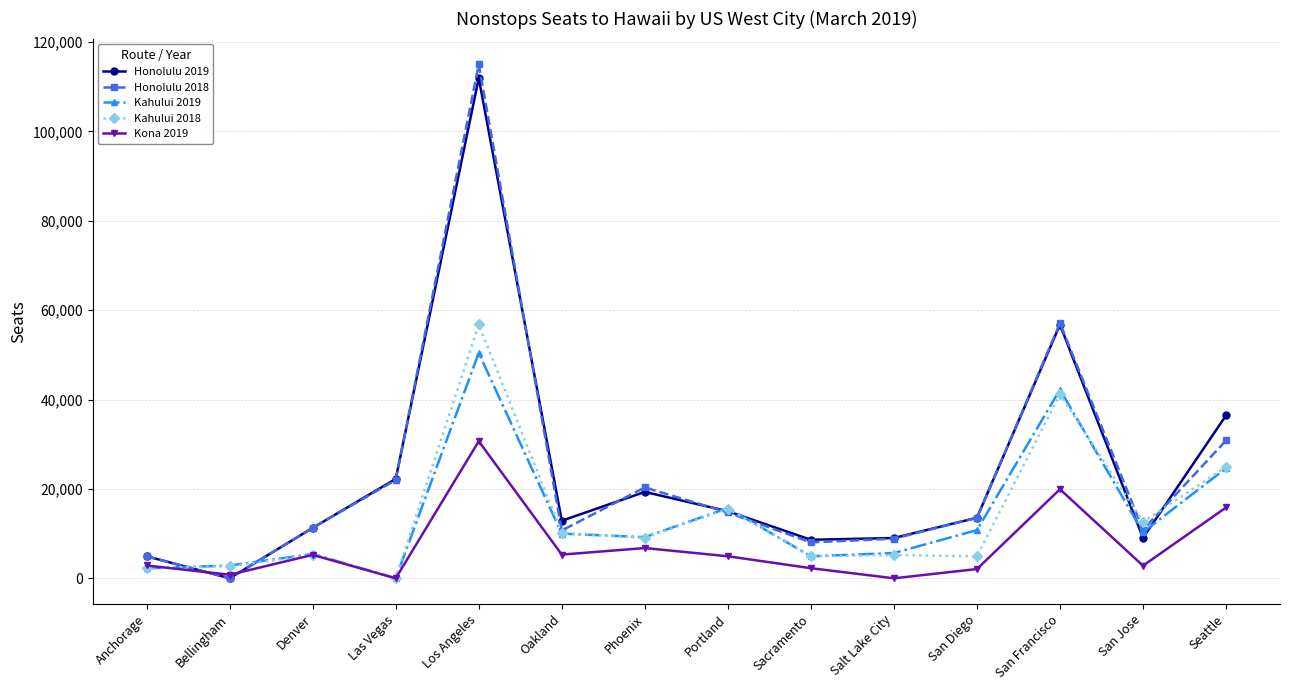

Which category has the highest value across all series?

Los Angeles